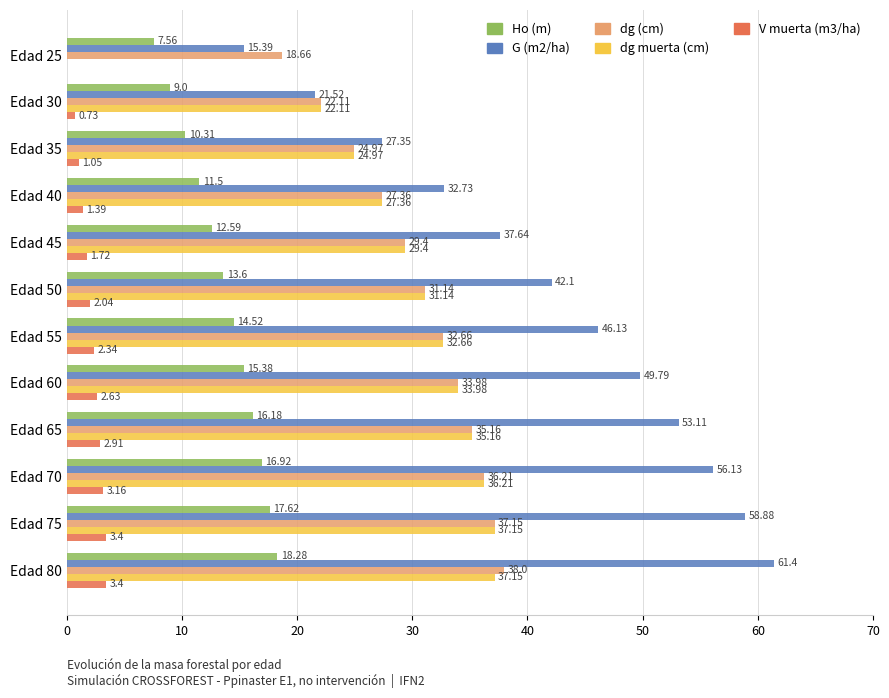

Is the value of V muerta (m3/ha) at Edad 50 greater than the value of dg muerta (cm) at Edad 55?

No